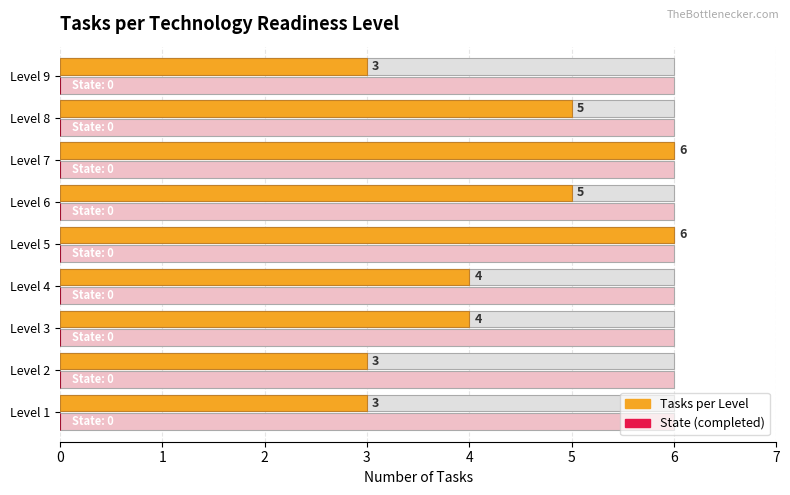

What is the difference between the maximum and second lowest values in the Tasks per Level series?

3.0